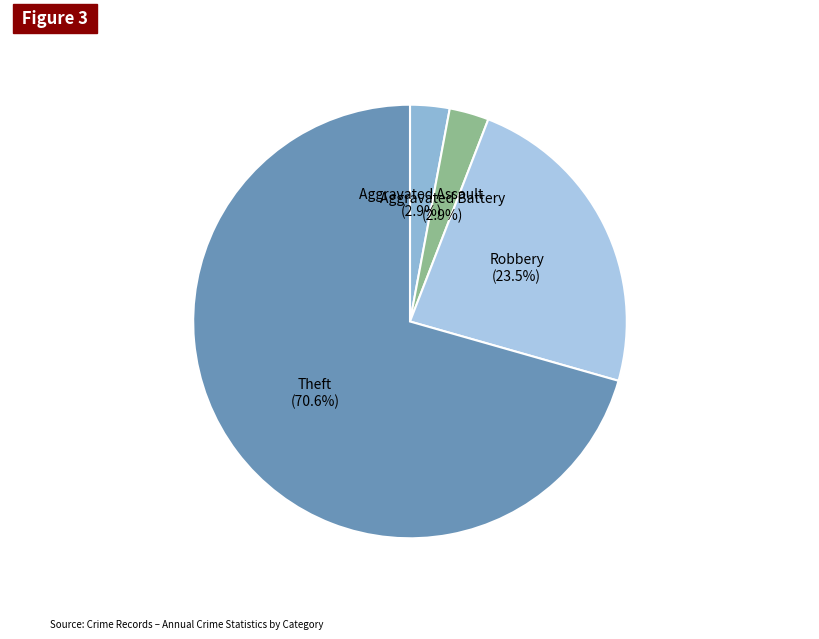

To the nearest percent, what is the difference between the largest and smallest slice percentages?

68%